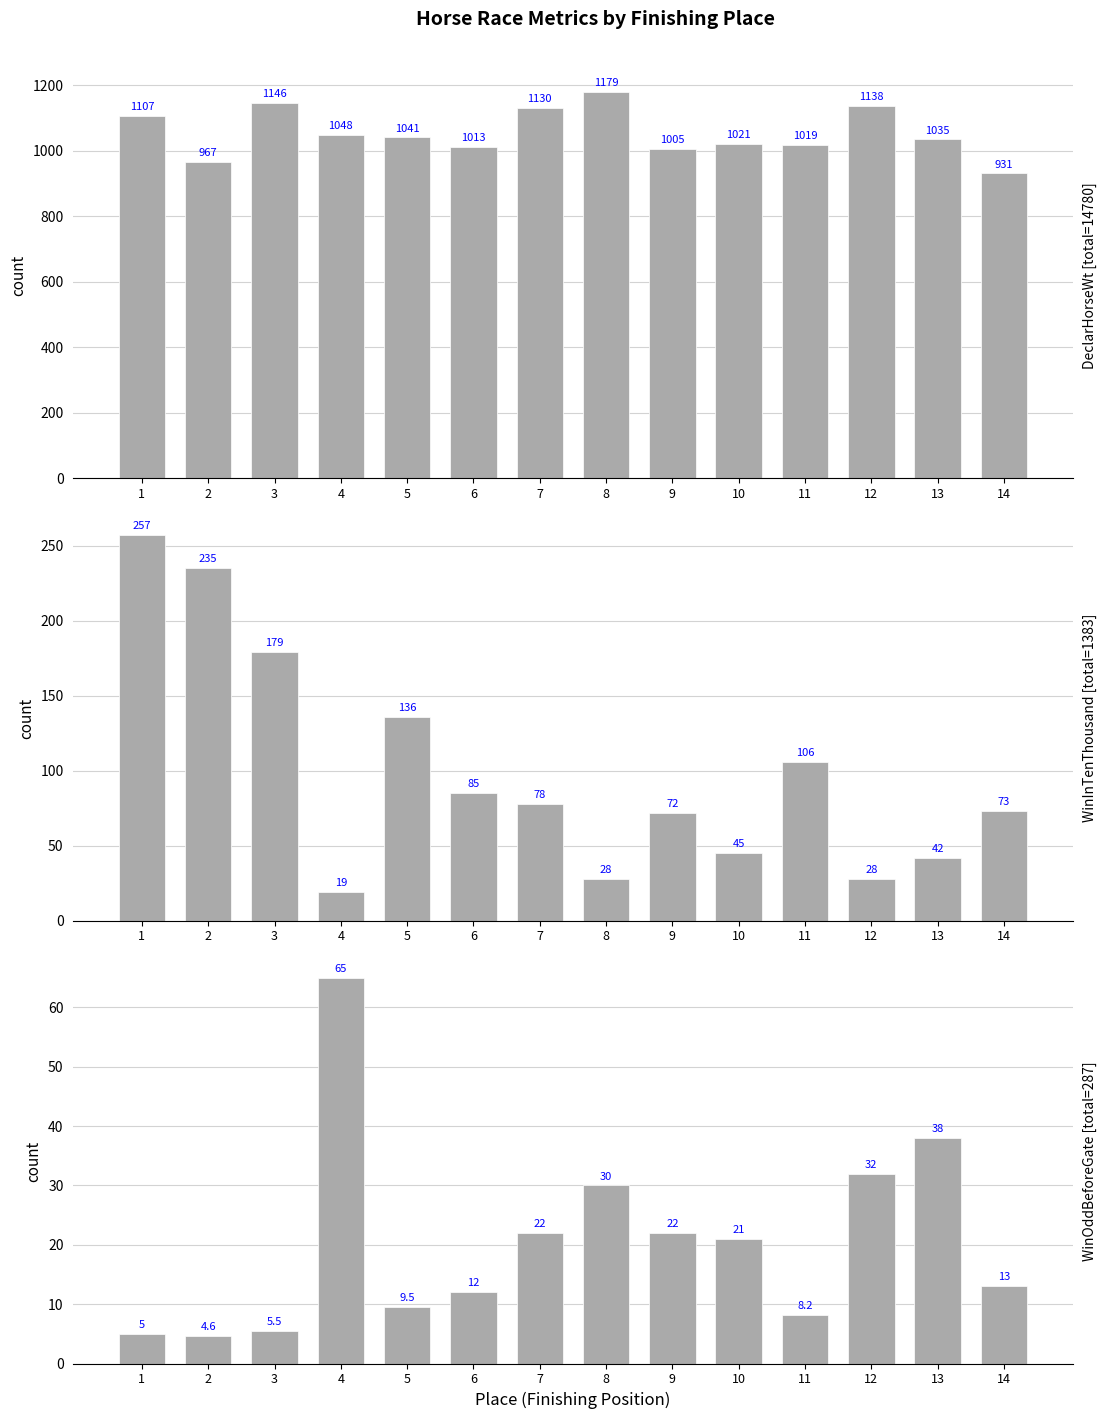

What is the minimum value shown in the chart?

4.6